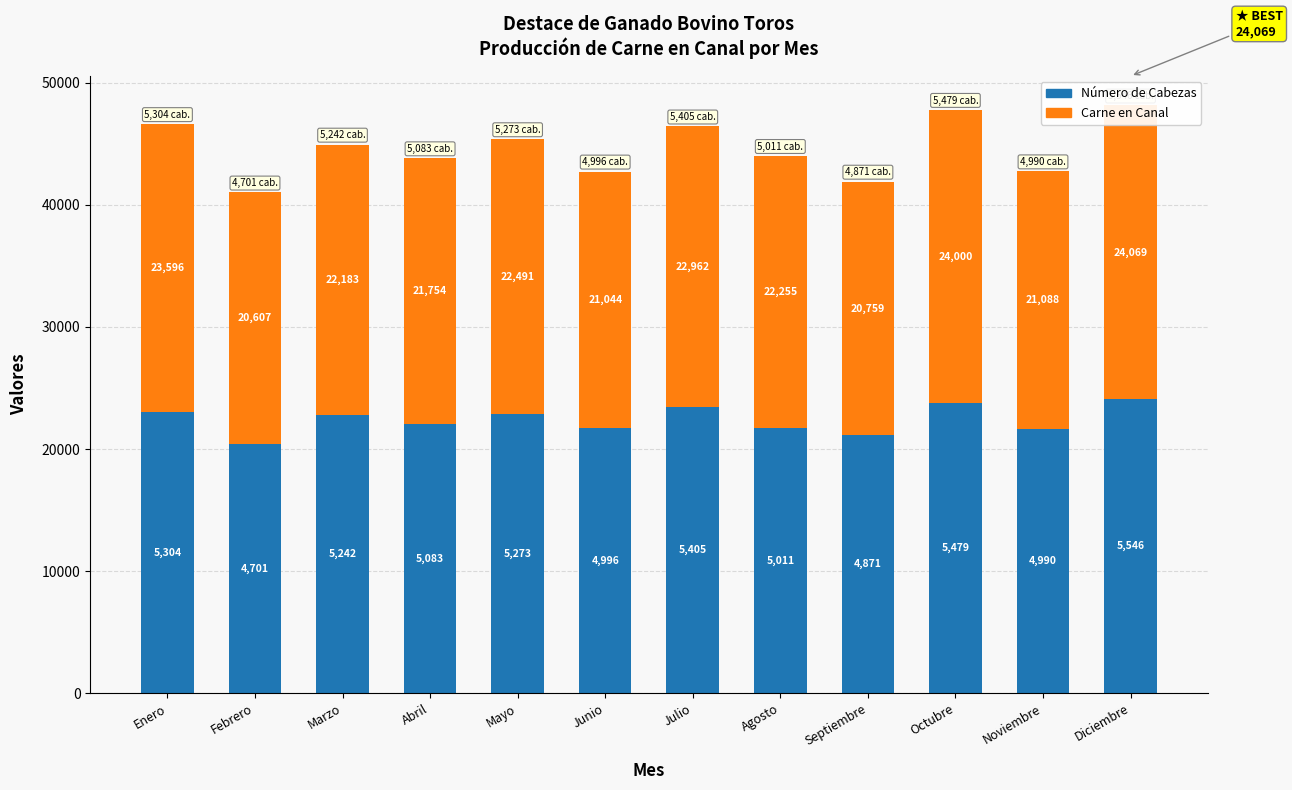

How many values in the Carne en Canal series exceed 22254?

6